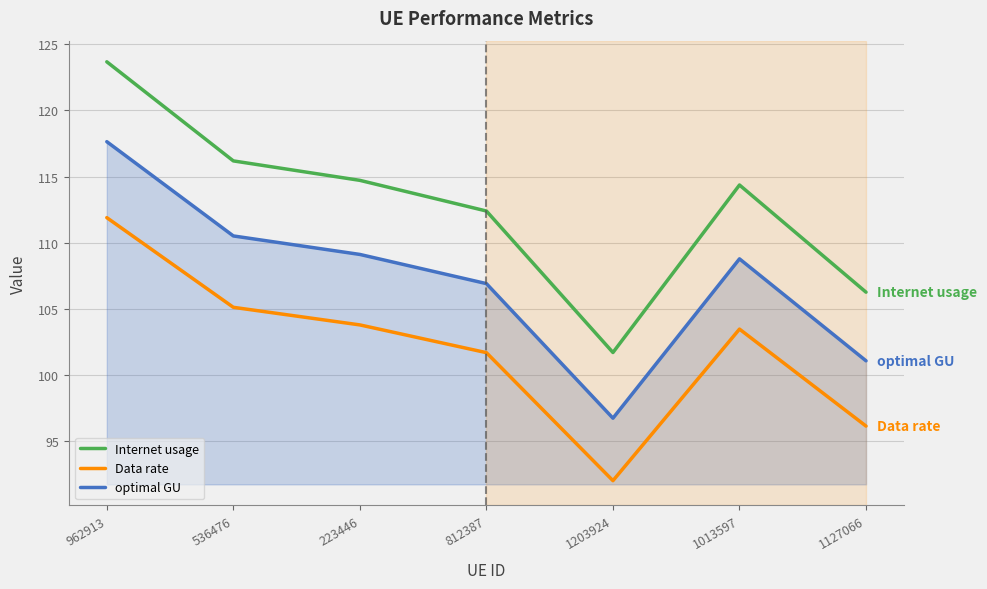

What is the difference between the Data rate values at 1127066 and 1203924?

4.1